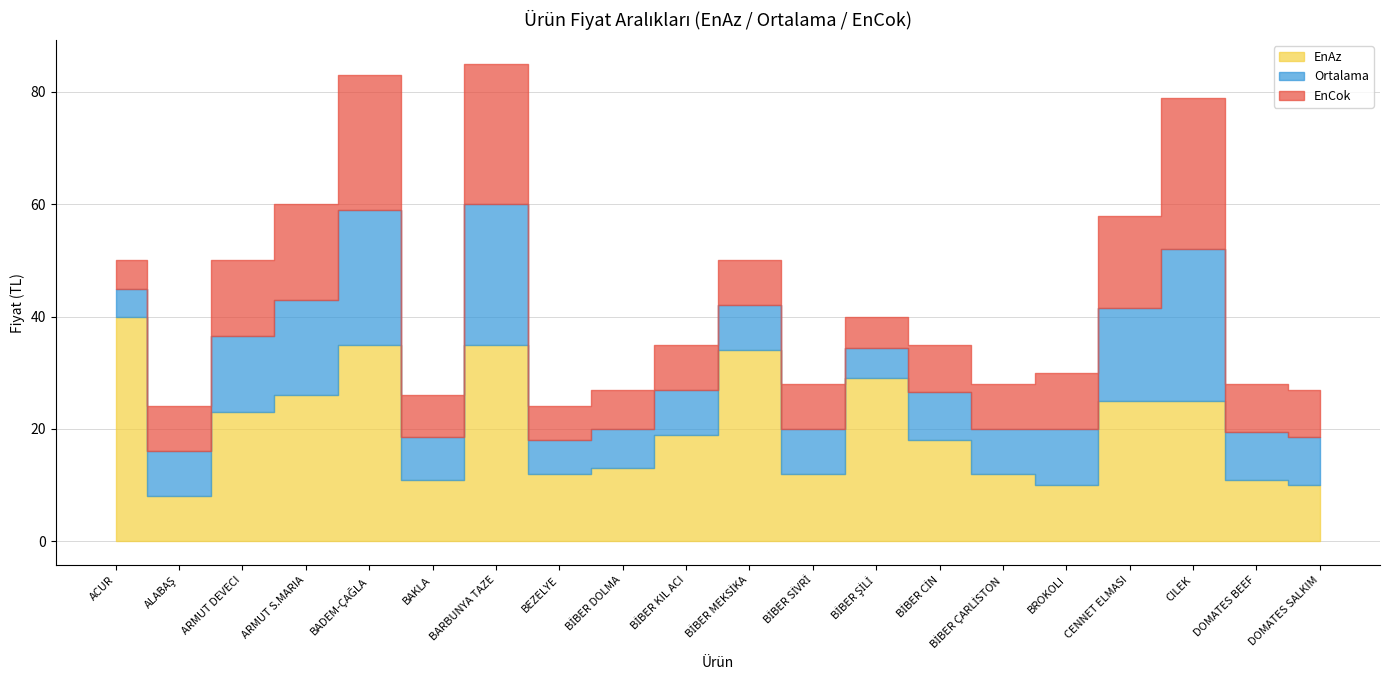

How many lines are shown in the chart?

3